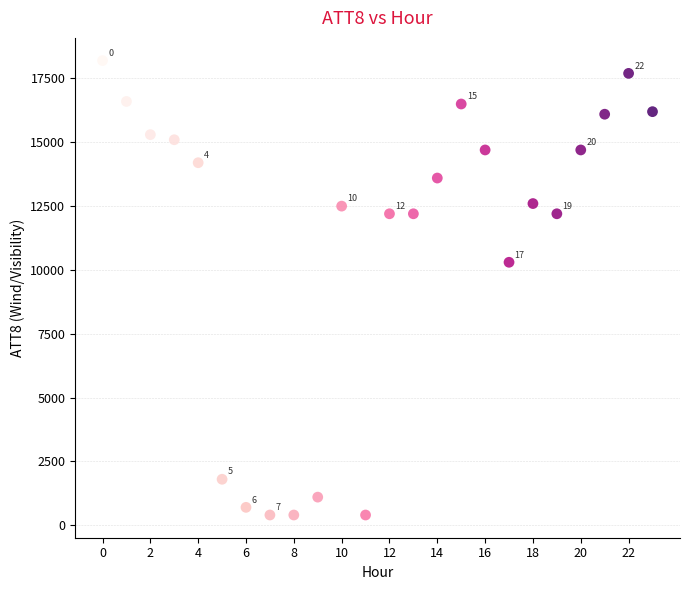

What Y value in the scatter plot is closest to 9300?

10300